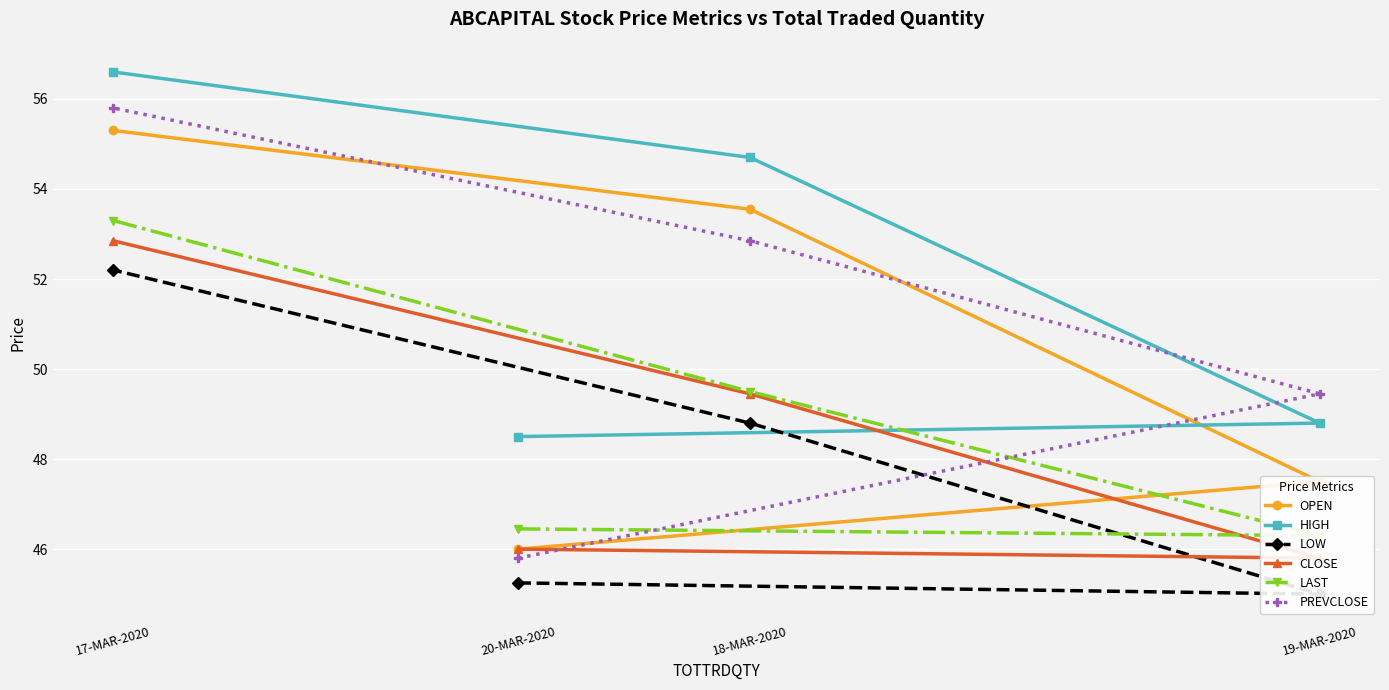

Reading left to right, list all the values displayed in this chart.

OPEN: 20-MAR-2020=46.0	19-MAR-2020=47.5	18-MAR-2020=53.5	17-MAR-2020=55.3
HIGH: 20-MAR-2020=48.5	19-MAR-2020=48.8	18-MAR-2020=54.7	17-MAR-2020=56.6
LOW: 20-MAR-2020=45.2	19-MAR-2020=45.0	18-MAR-2020=48.8	17-MAR-2020=52.2
CLOSE: 20-MAR-2020=46.0	19-MAR-2020=45.8	18-MAR-2020=49.5	17-MAR-2020=52.9
LAST: 20-MAR-2020=46.5	19-MAR-2020=46.3	18-MAR-2020=49.5	17-MAR-2020=53.3
PREVCLOSE: 20-MAR-2020=45.8	19-MAR-2020=49.5	18-MAR-2020=52.9	17-MAR-2020=55.8